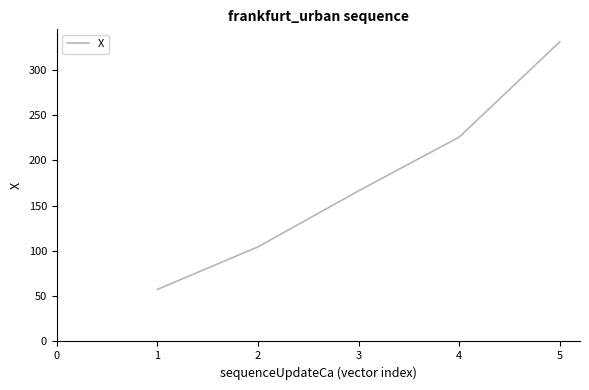

What is the difference between the second highest and second lowest values?

121.3